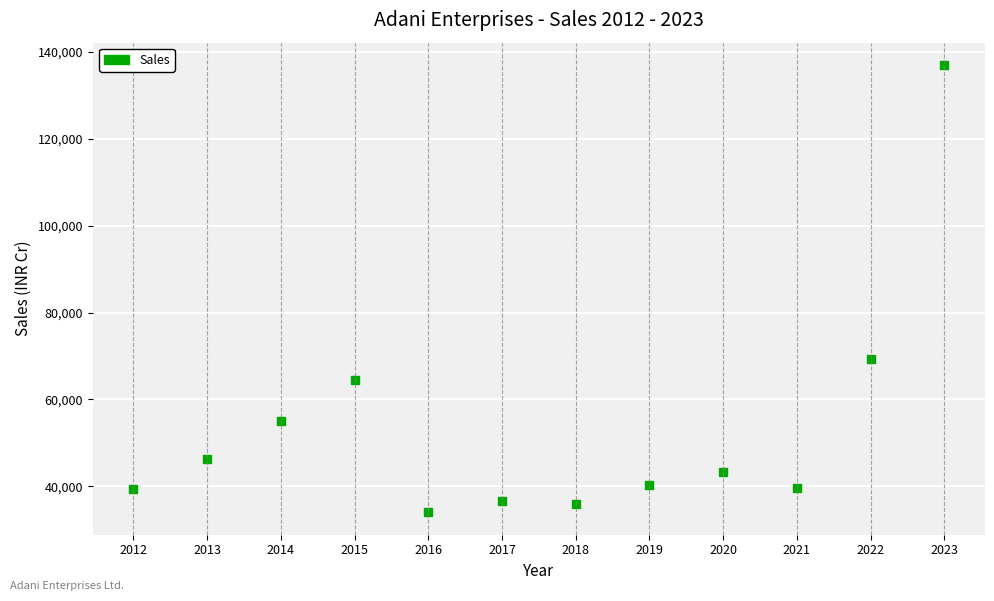

What Y value in the scatter plot is closest to 85493?

69420